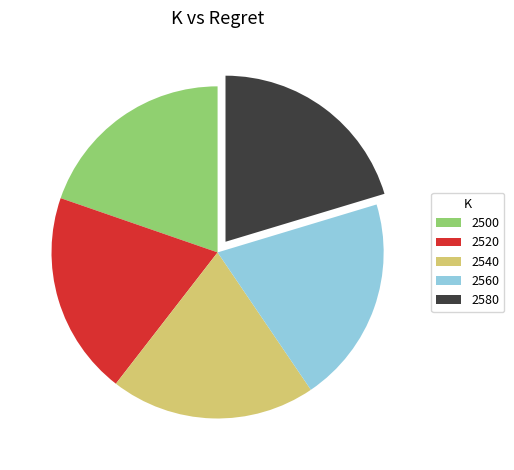

What is the ratio of the value at 2540 to the value at 2500?

1.0